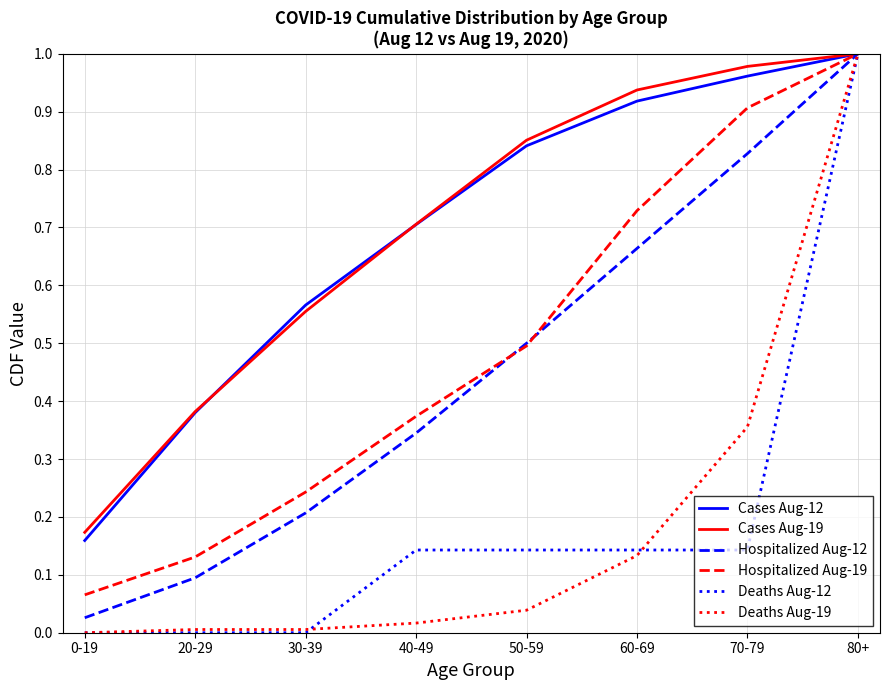

At which category is the sum across all series the highest?

80+